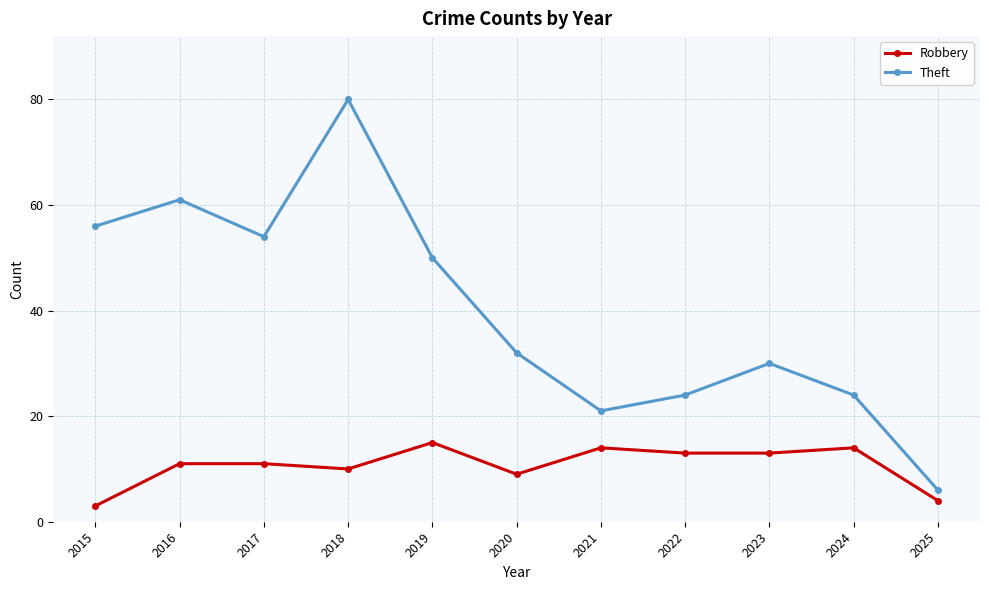

What is the difference between the Theft values at 2020 and 2022?

8